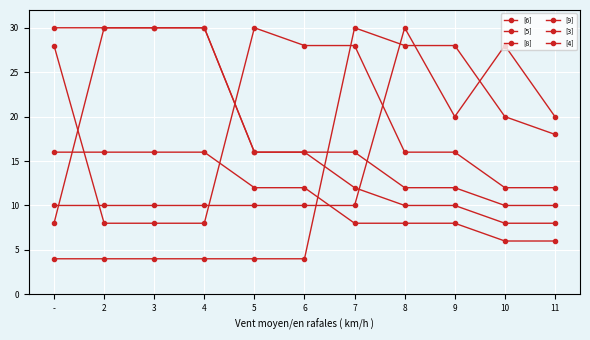

How many intersections are there between [6] and [5]?

2